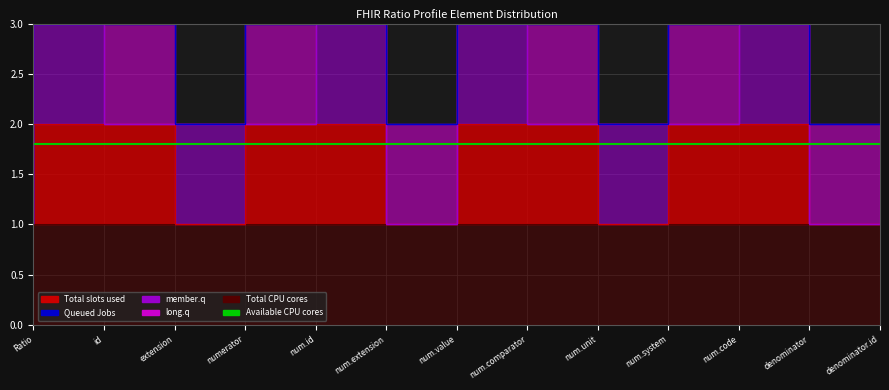

How many data points does each series have?

13